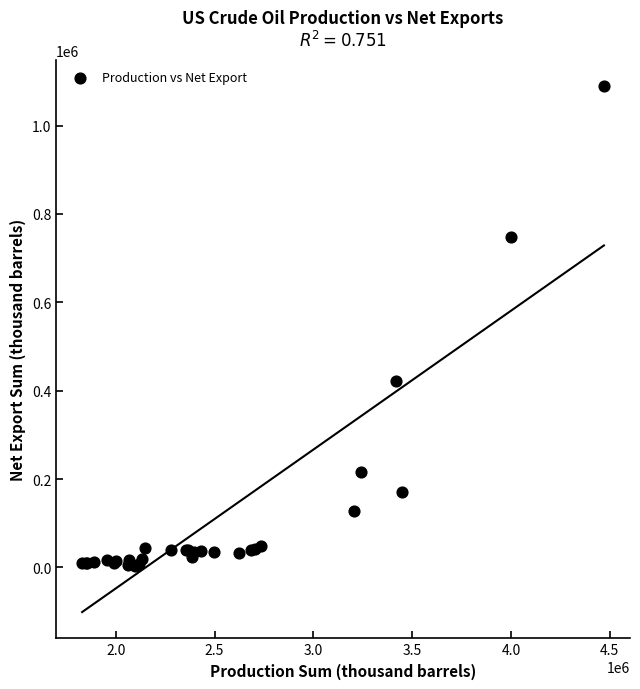

What Y value in the scatter plot is closest to 545857?

422670